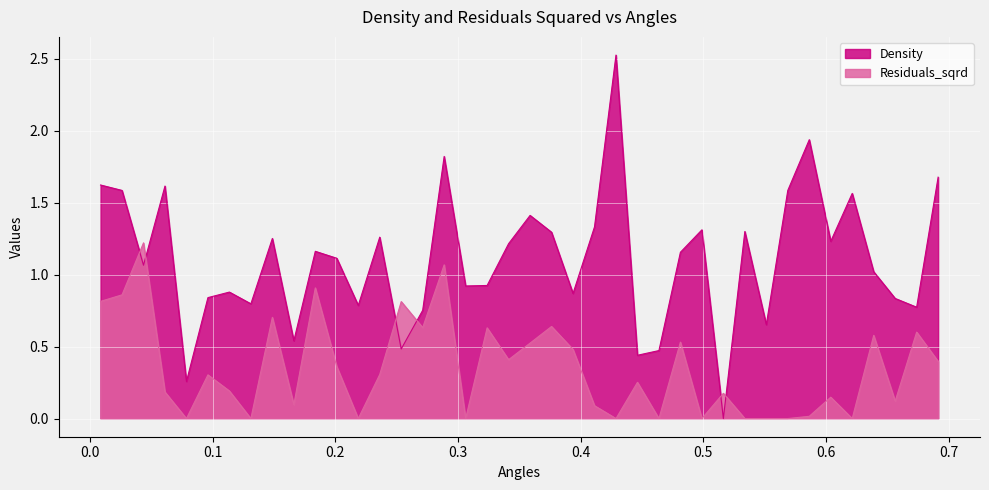

True or false: Residuals_sqrd has more than 0 interior local peaks.

True